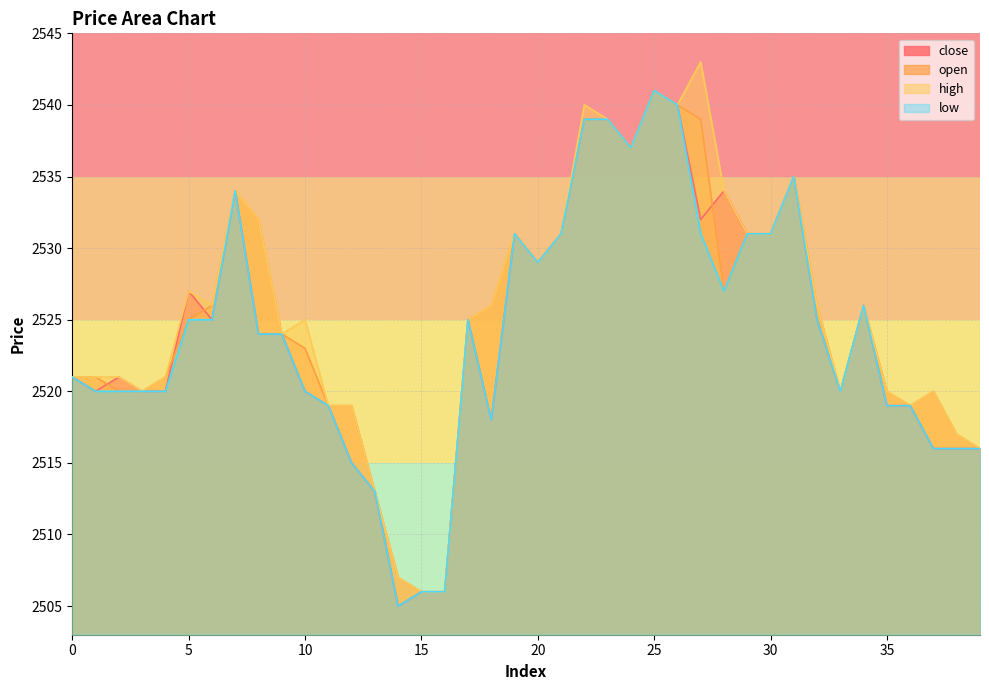

At which label is close closest to 2523?

8